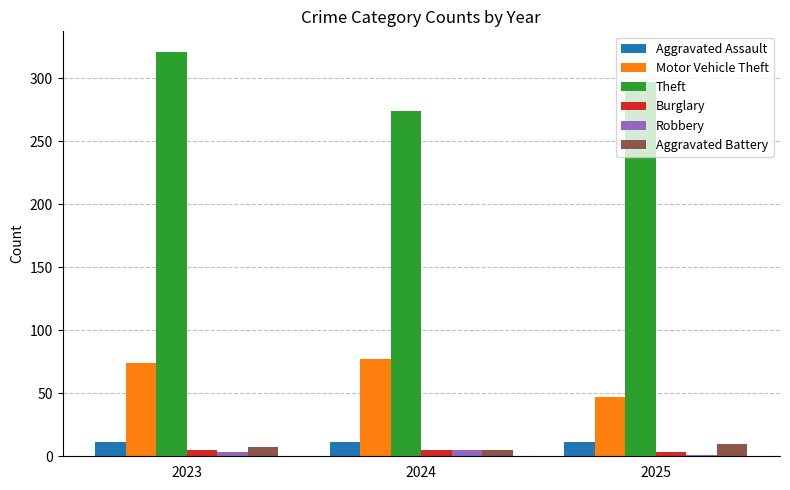

What value does the Robbery series have at 2025?

1